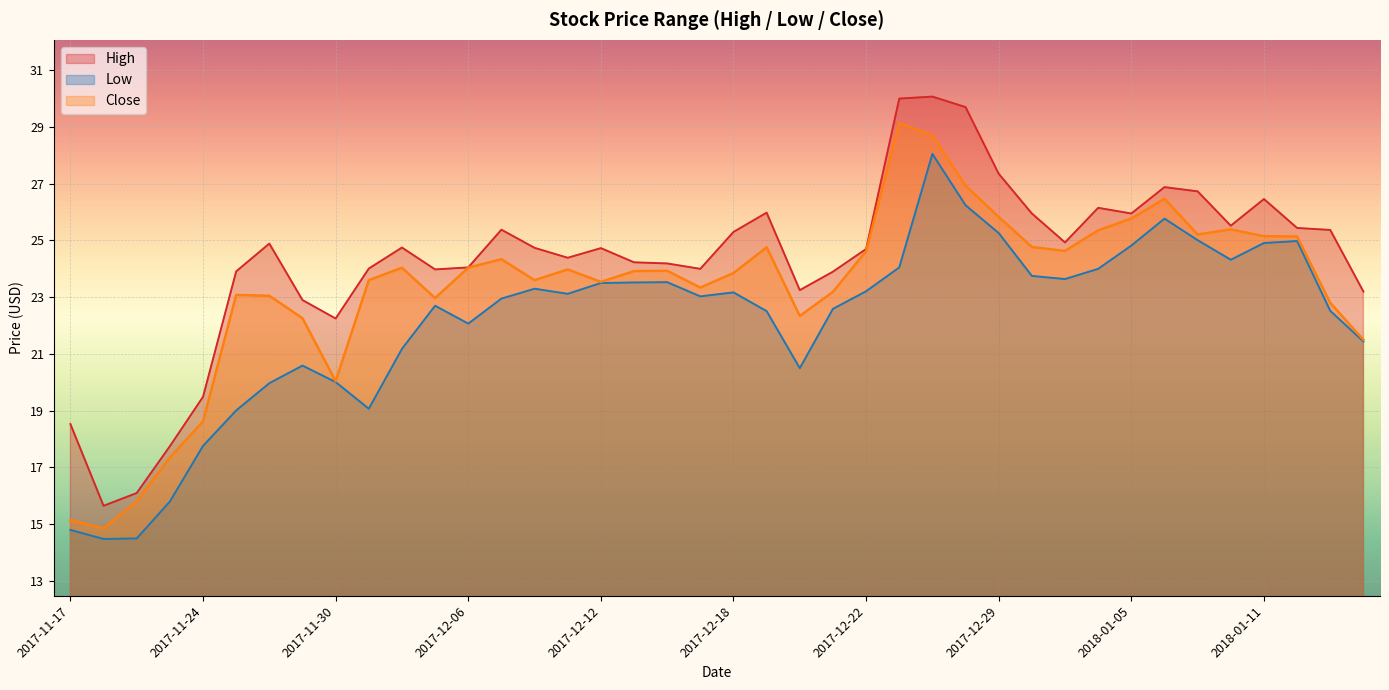

At how many categories does at least one series exceed 27?

4